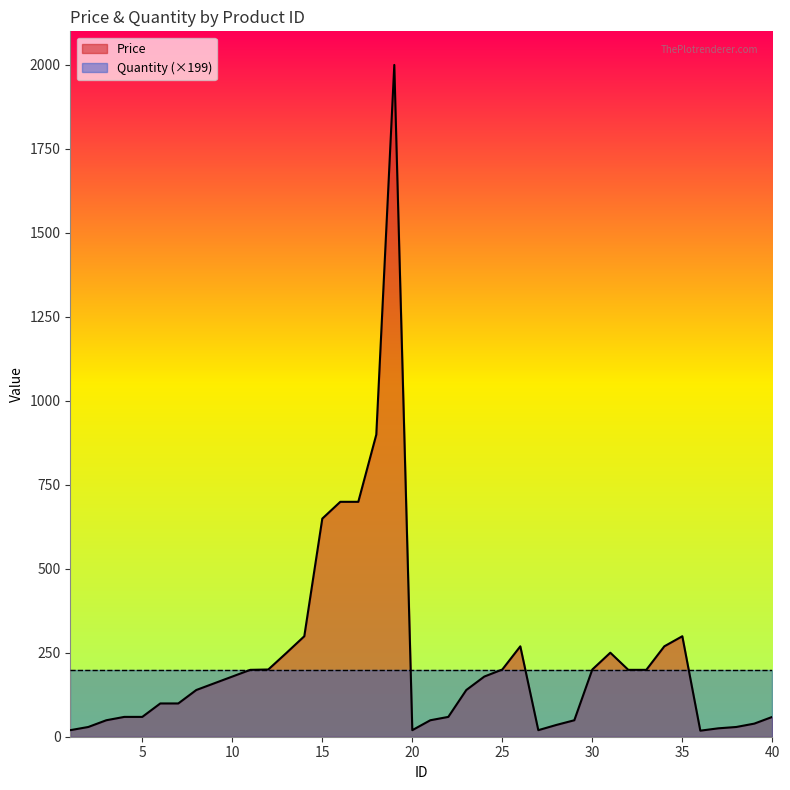

At which label is the value closest to 1008?

18